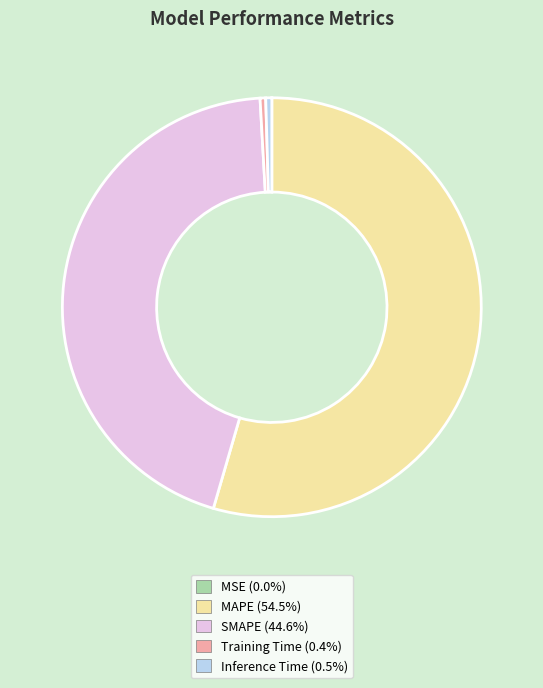

The MAPE slice represents 54% of the pie. True or false?

True